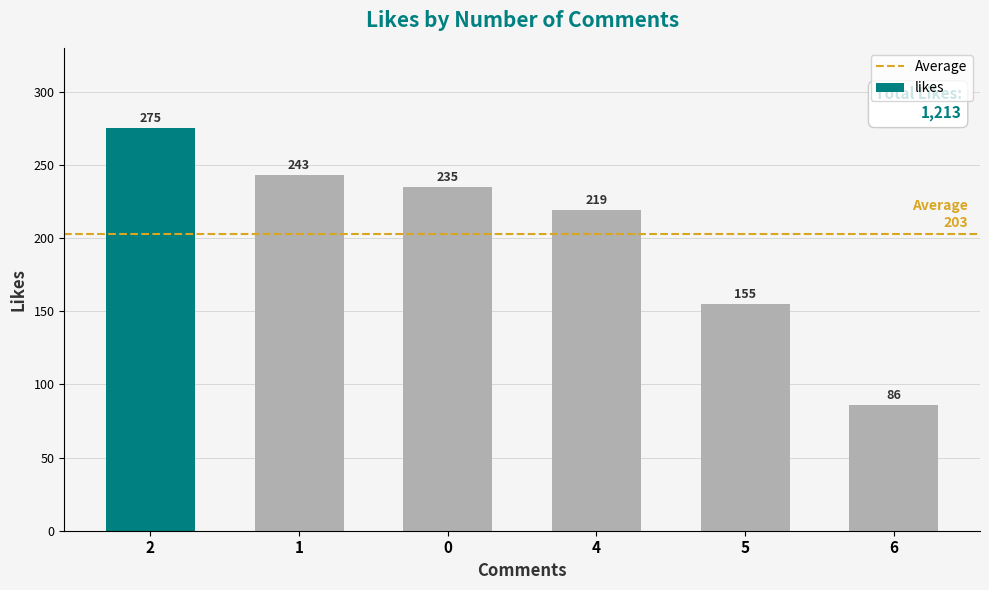

Between 5 and 4, which is larger?

4